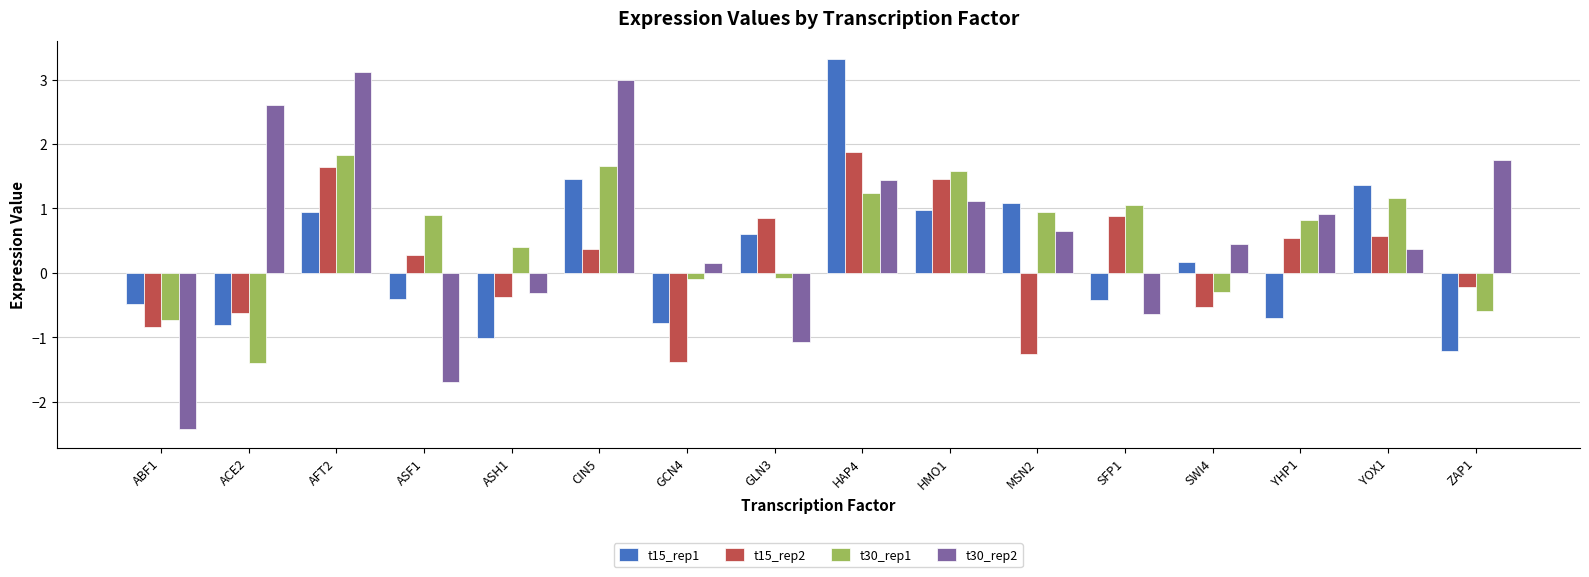

At which label does t30_rep1 reach its minimum?

ACE2